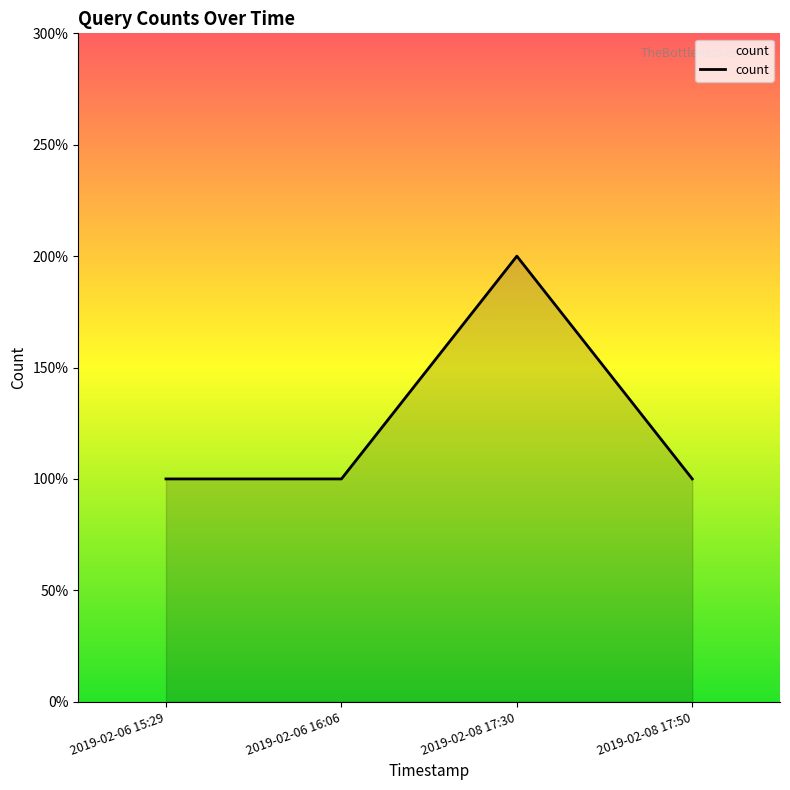

Does the chart have visible grid lines?

No